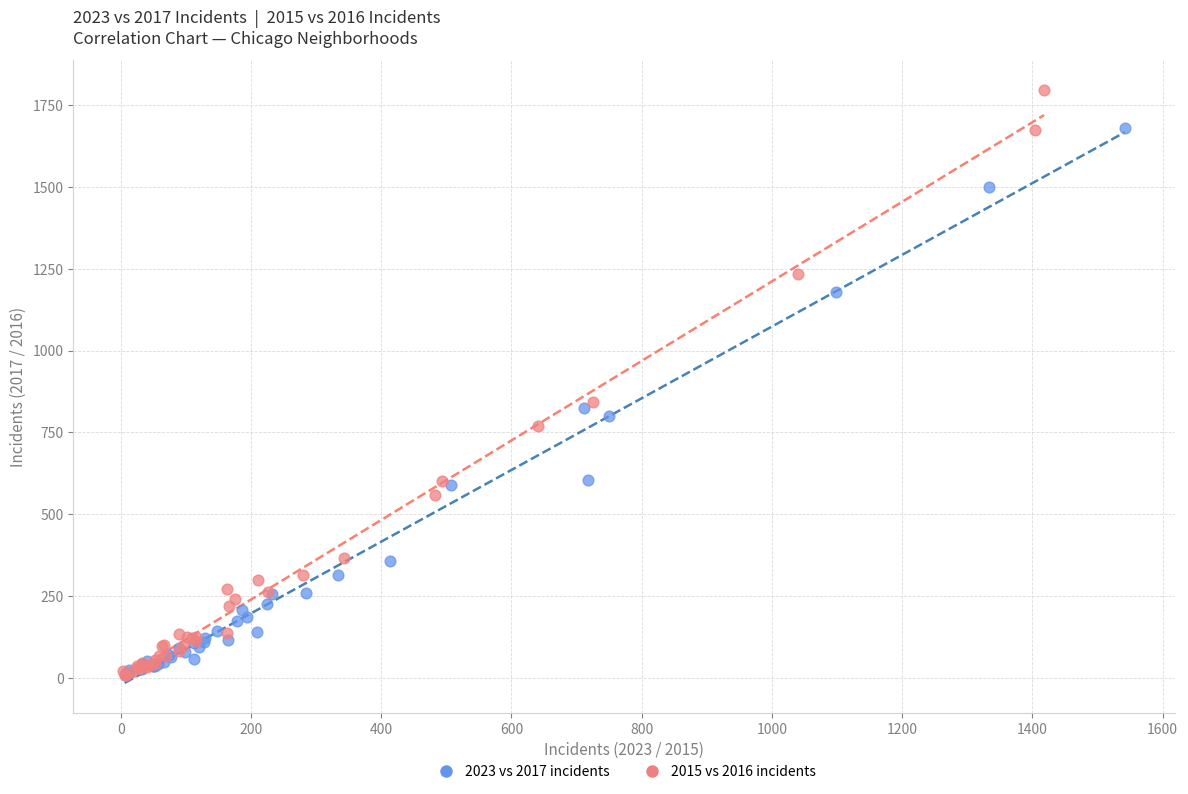

Which series contains the highest Y value?

2015 vs 2016 incidents